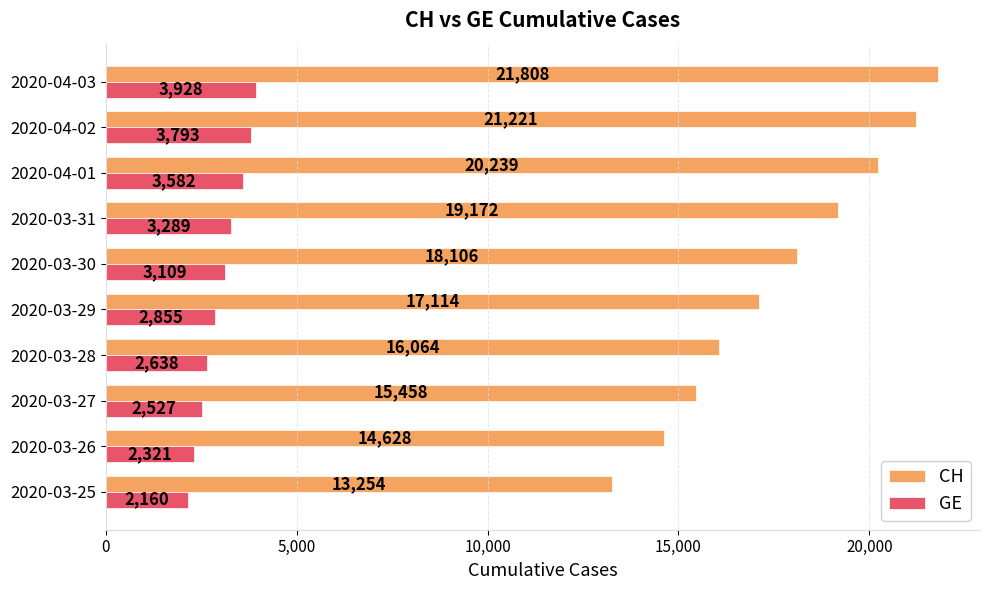

List the series in order of their overall mean, lowest first.

GE, CH